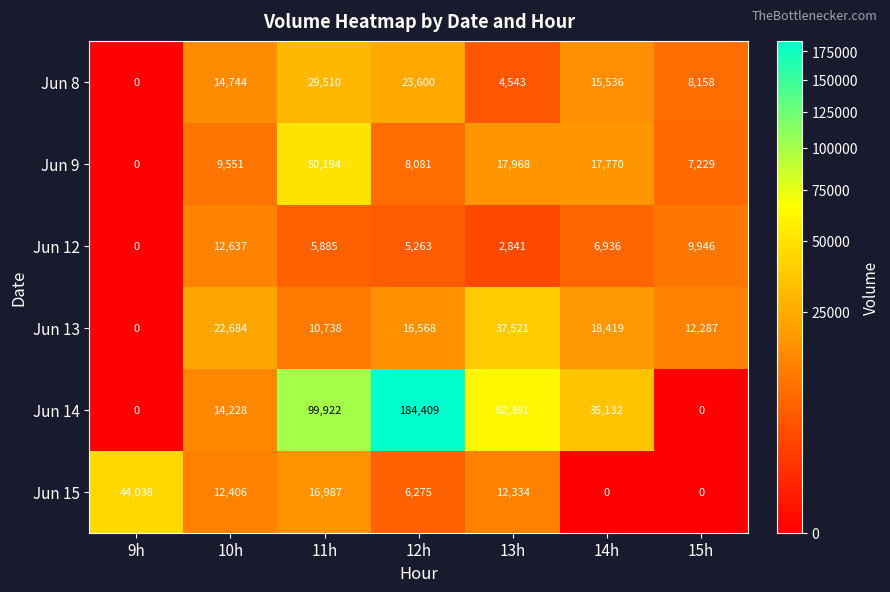

What is the approximate value of Jun 8 at 14h, to the nearest 100?

15500